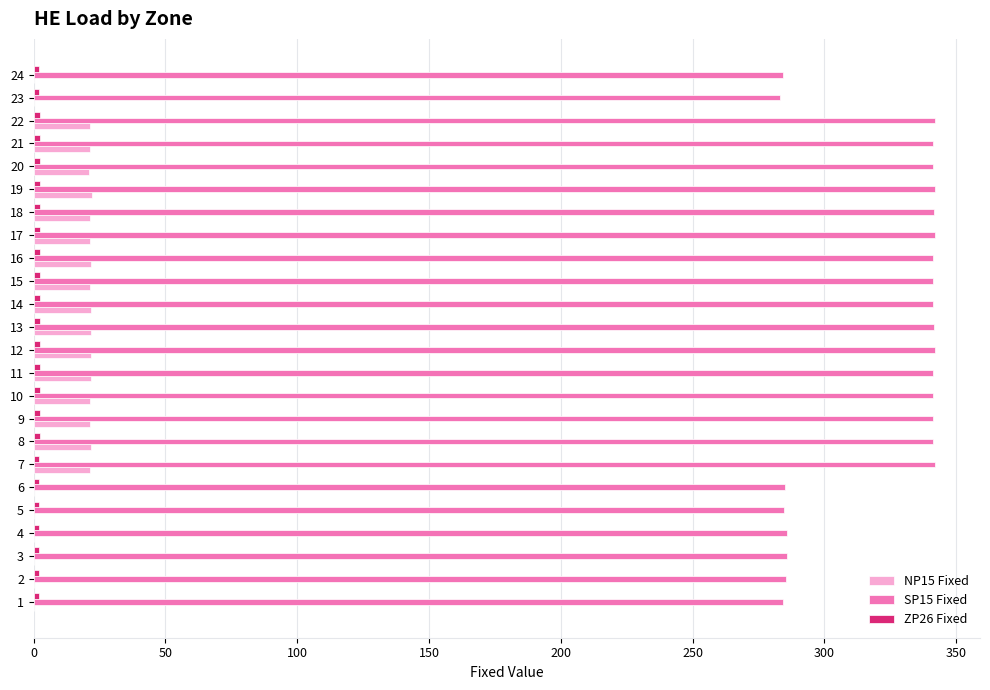

What is the maximum value shown in the chart?

342.0